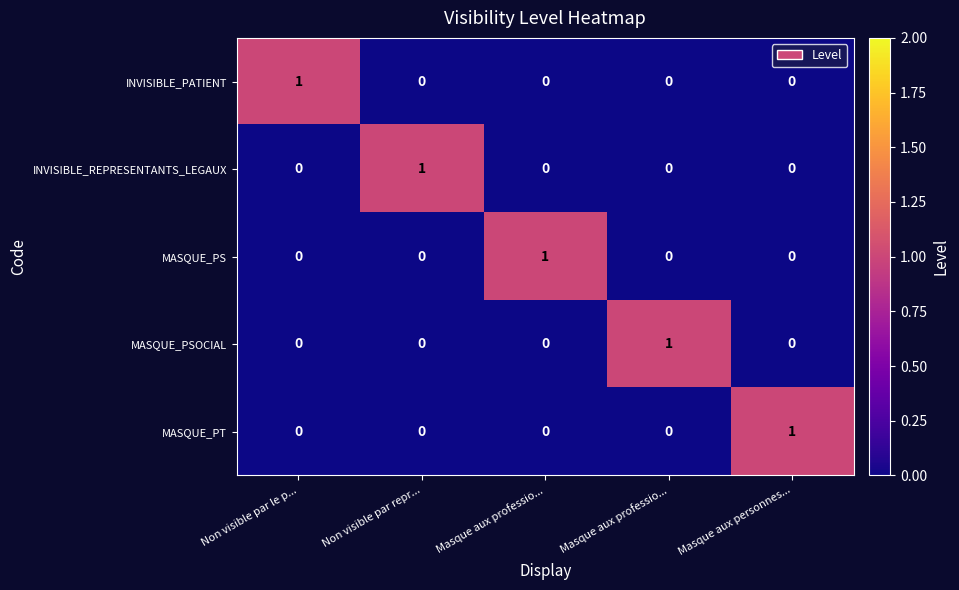

What is the difference between the highest and lowest values at Masque aux personnes...?

1